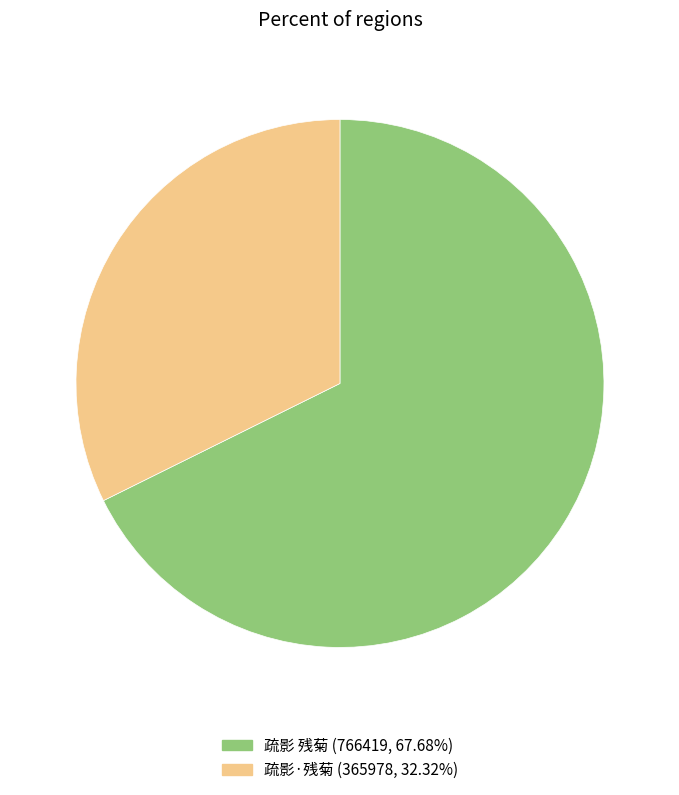

Rank the categories by value from lowest to highest.

疏影·残菊, 疏影 残菊